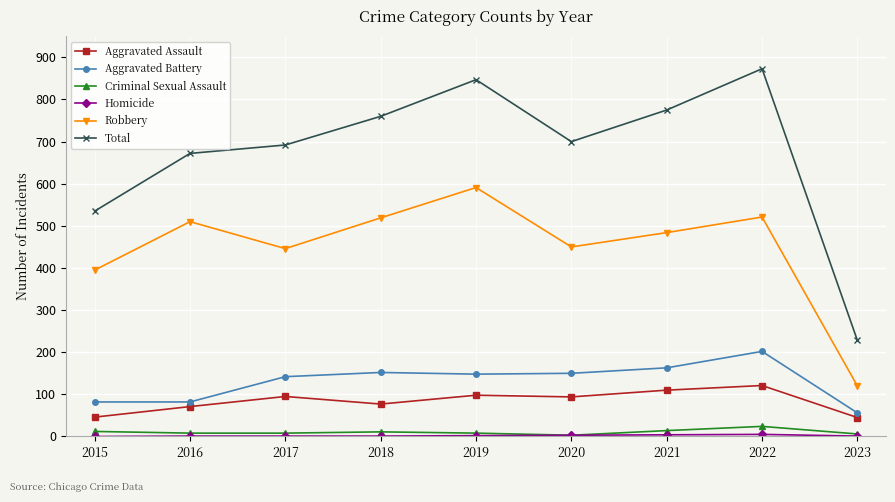

Between 2018 and 2019, which series saw the biggest shift?

Total